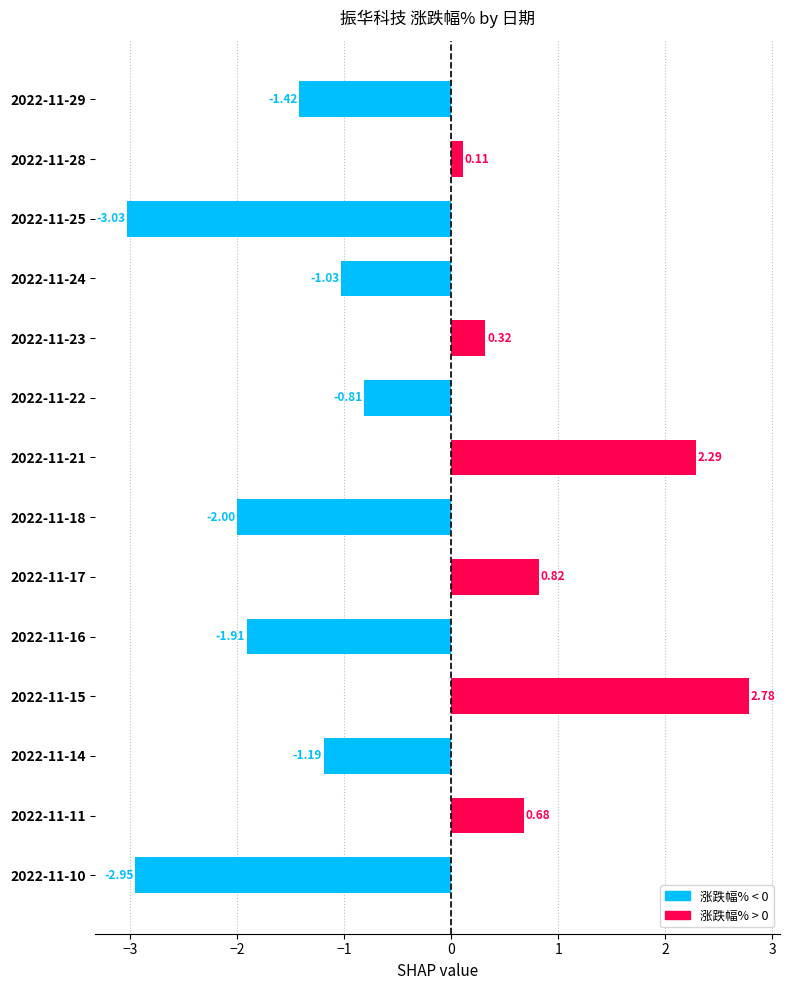

What is the sum of all values?

-7.3